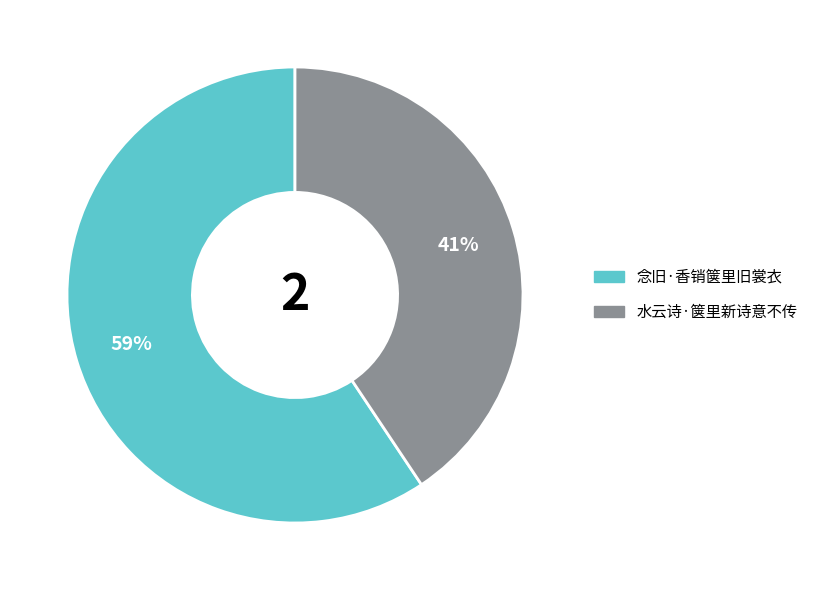

To the nearest percent, what is the combined percentage of 念旧·香销箧里旧裳衣 and 水云诗·箧里新诗意不传?

100%